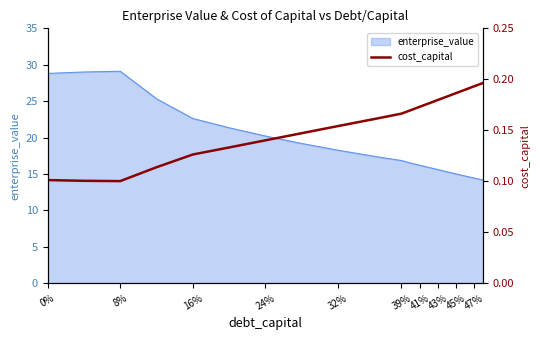

Is it true that enterprise_value equals 15.0 at 45%?

True